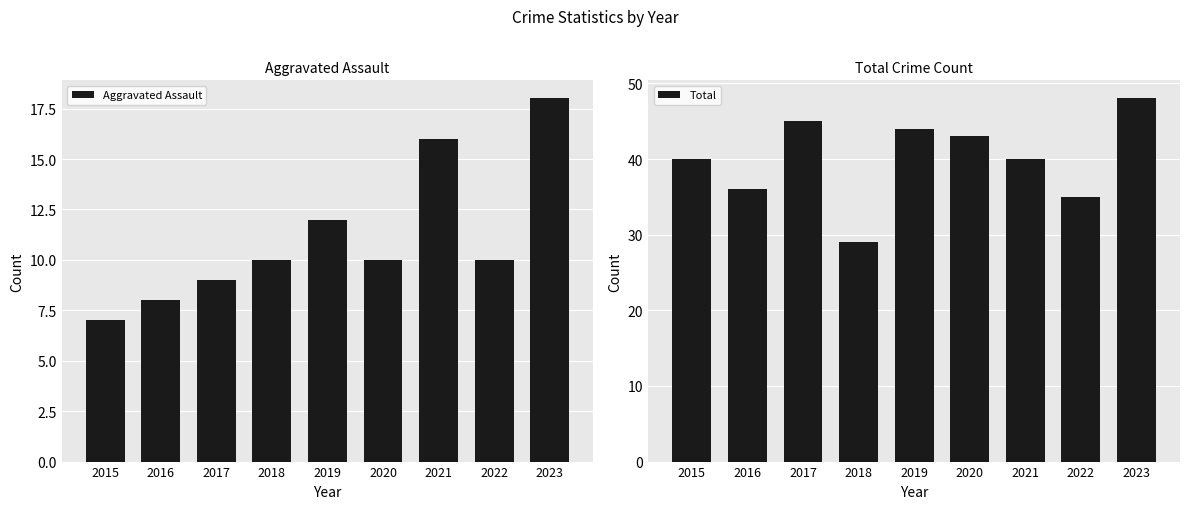

At which label does Total first exceed 40?

2017